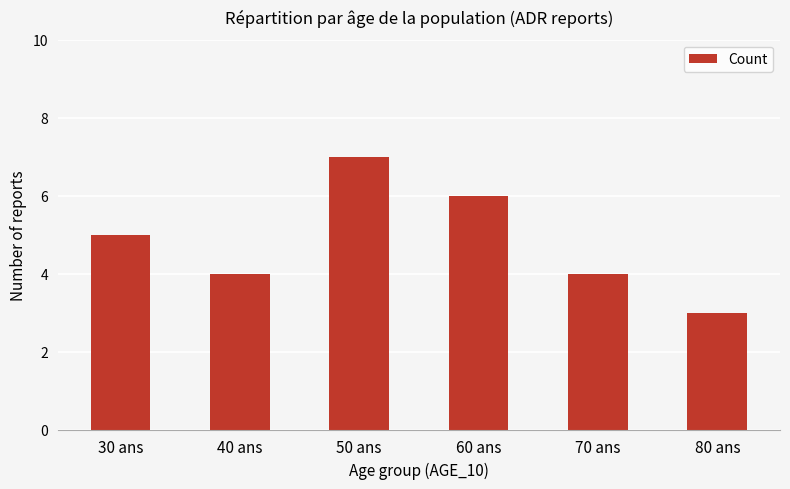

What is the label of the 5th bar from the left?

70 ans